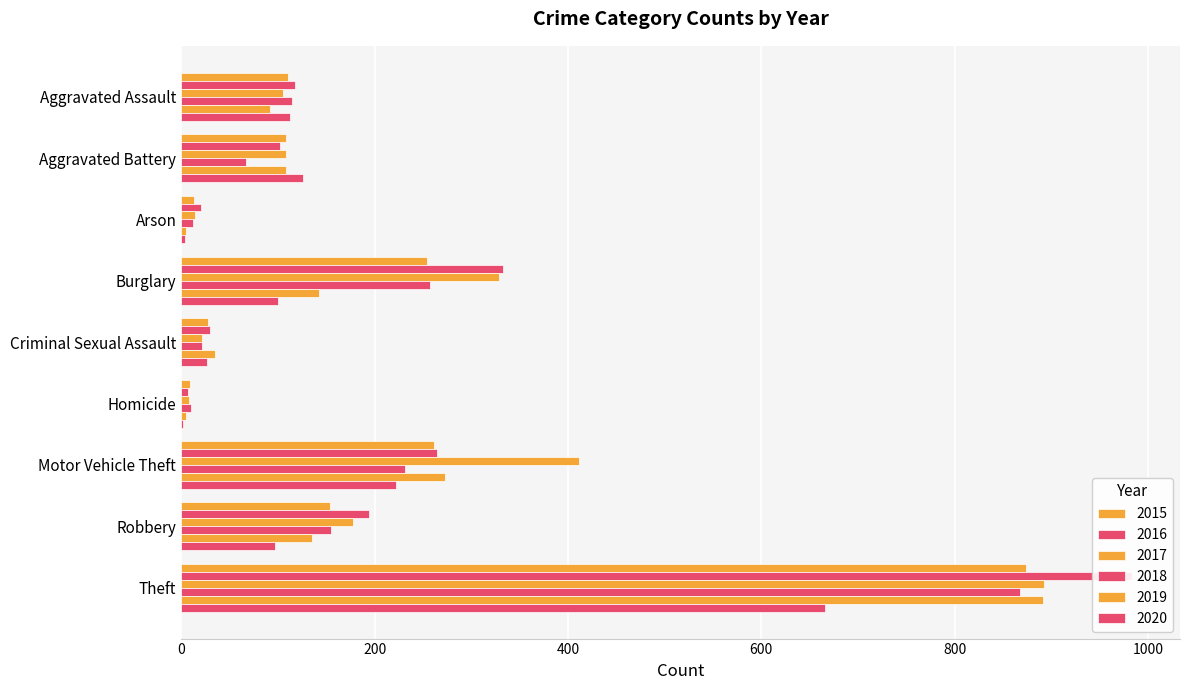

Which has a higher value, Motor Vehicle Theft or Burglary?

Motor Vehicle Theft